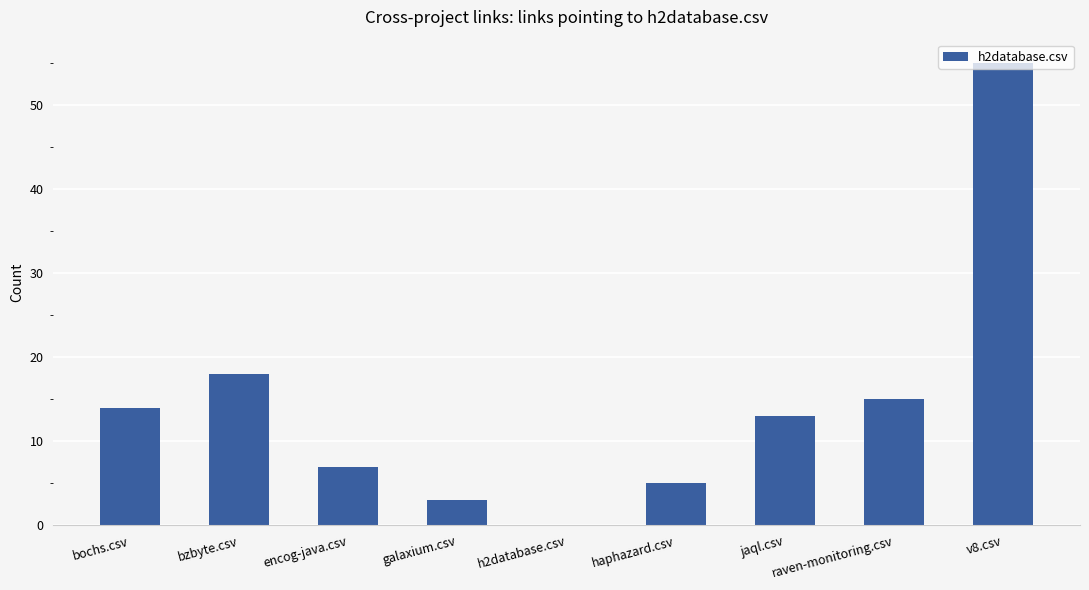

How many data points does each series have?

9